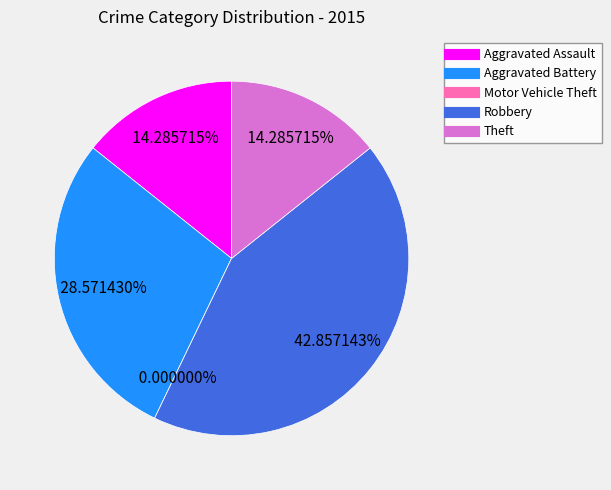

To the nearest percent, what is the difference between the largest and smallest slice percentages?

43%